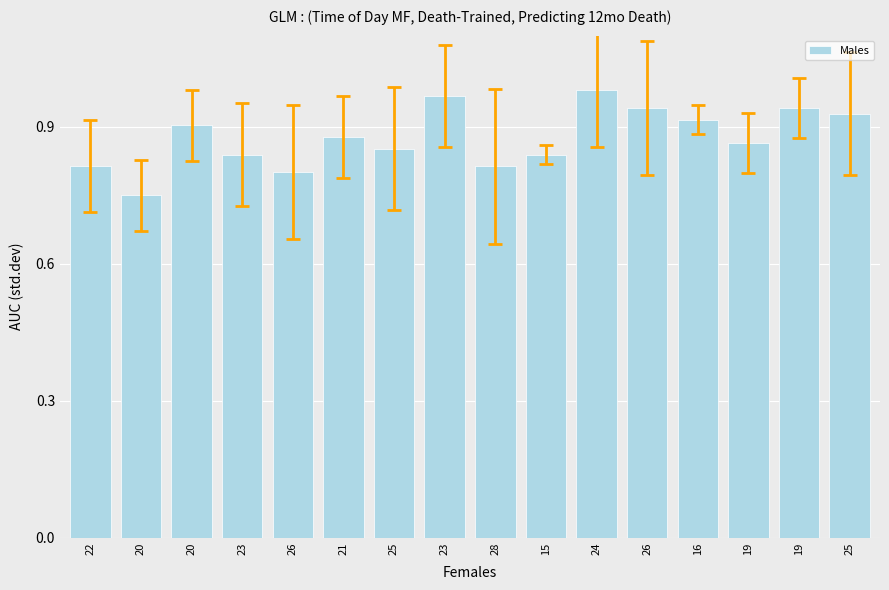

How many bars are there in total?

16